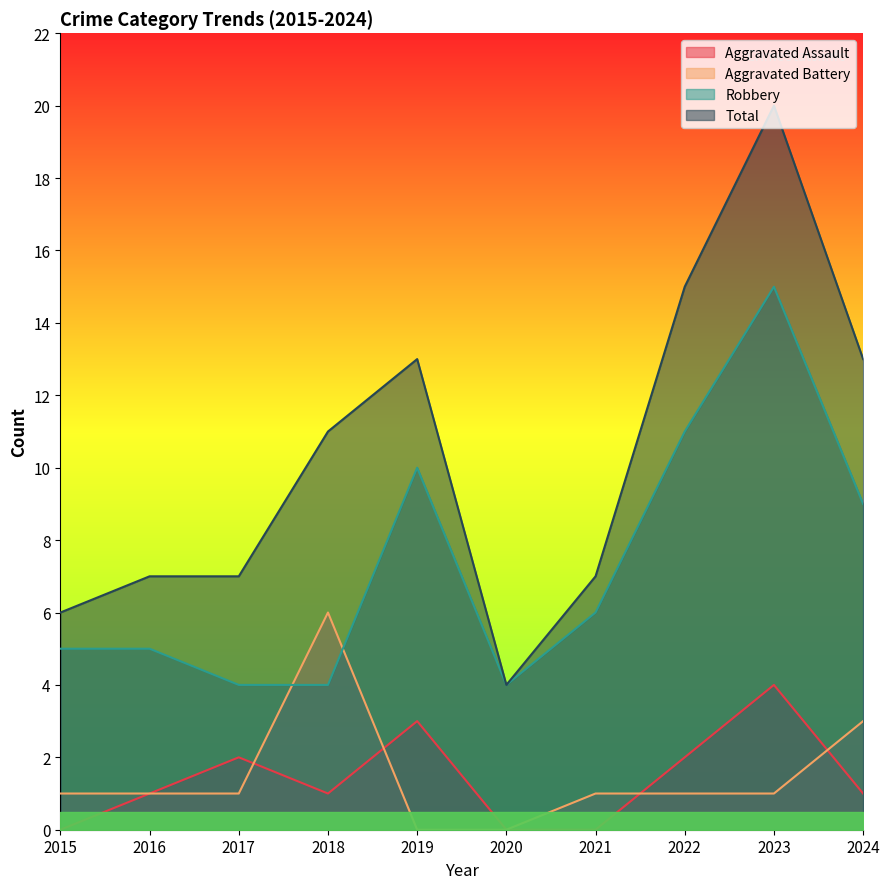

Between 2020 and 2016, which is larger?

2016